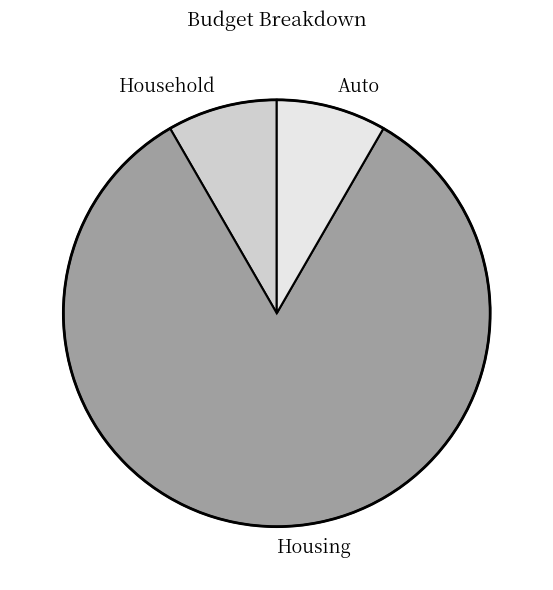

Does Household account for over 50% of the chart?

No